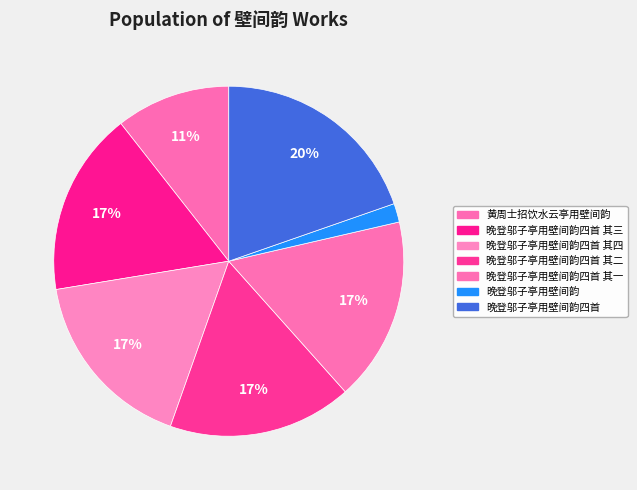

Between 晚登邬子亭用壁间韵四首 and 晚登邬子亭用壁间韵, which is larger?

晚登邬子亭用壁间韵四首